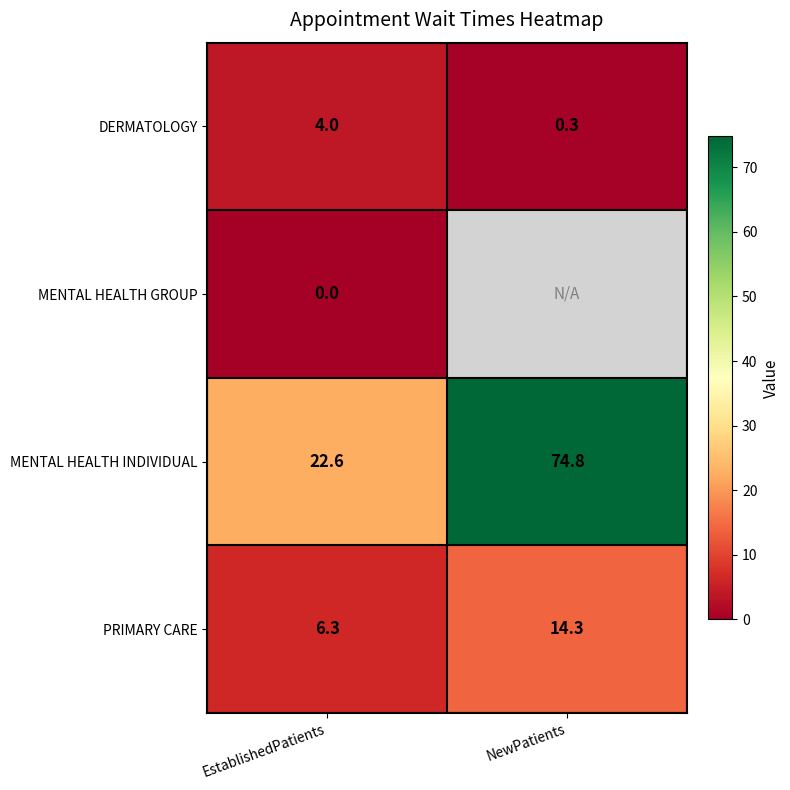

Count the number of data series in this chart.

4